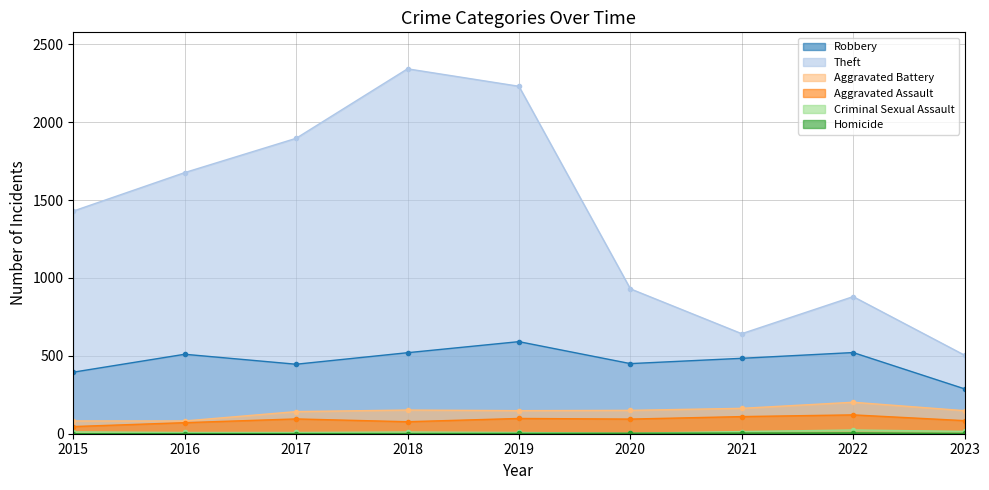

What is the sum of the Theft values at 2015 and 2019?

3659